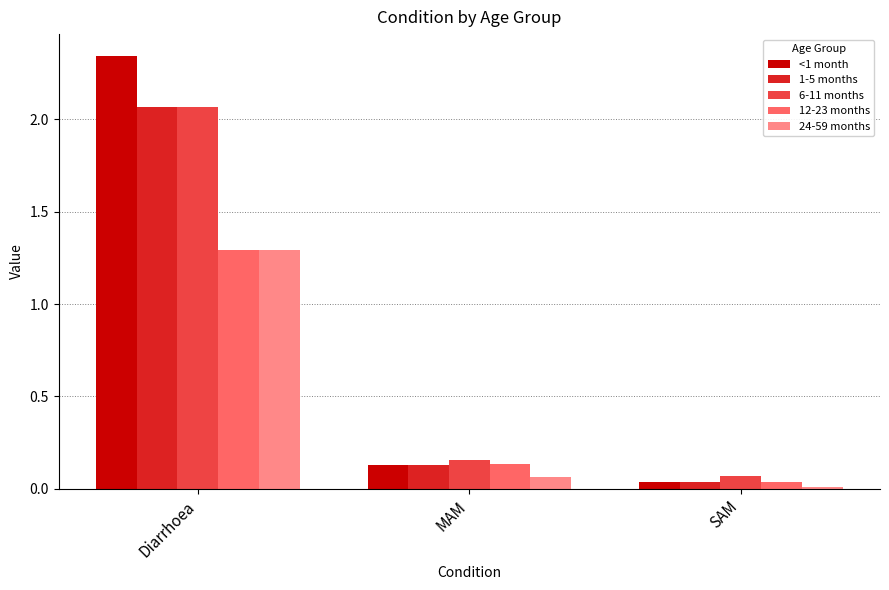

Is the value of 1-5 months at SAM greater than the value of 6-11 months at SAM?

No